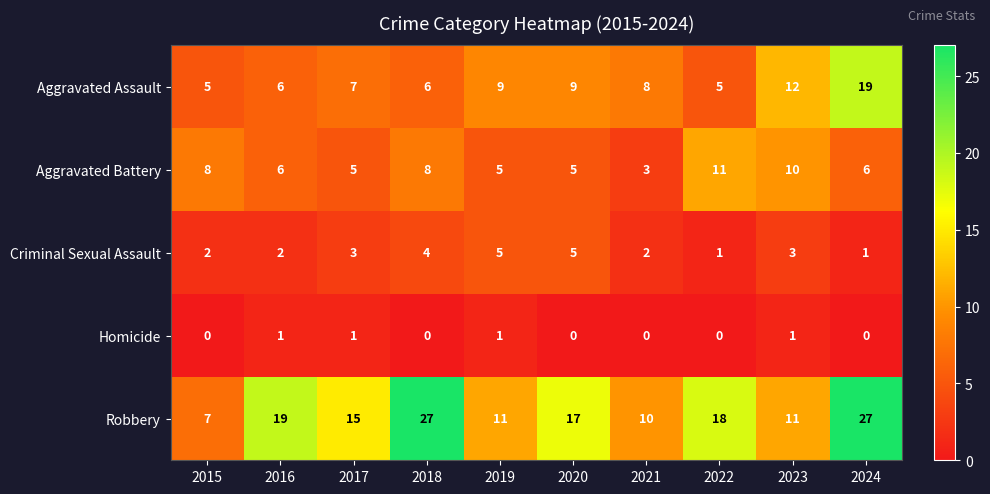

What is the difference between the second highest and second lowest values in the Criminal Sexual Assault series?

4